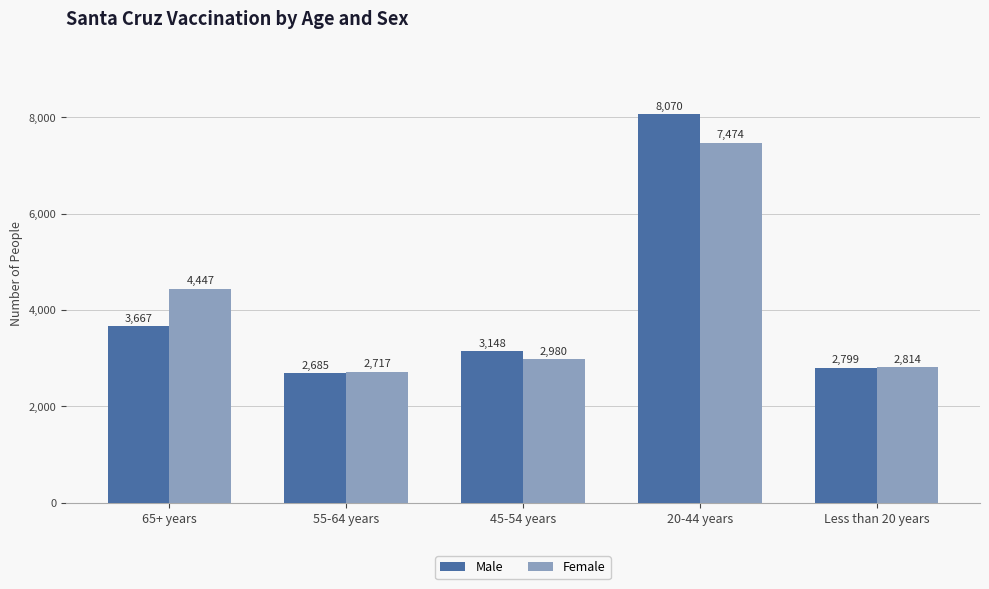

What is the sum of the Male values at Less than 20 years and 65+ years?

6466